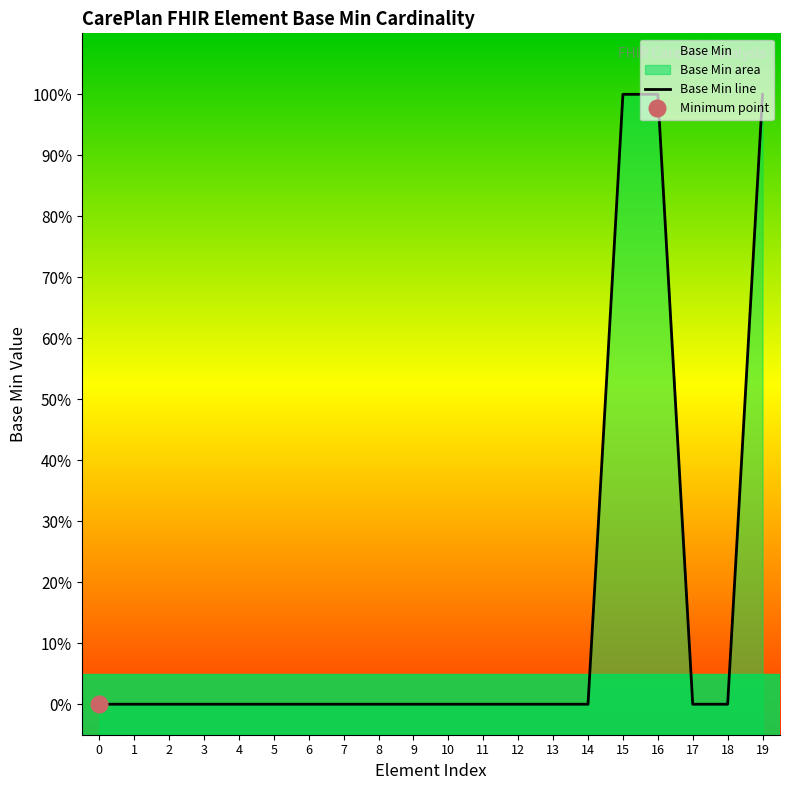

What is the sum of all values?

3